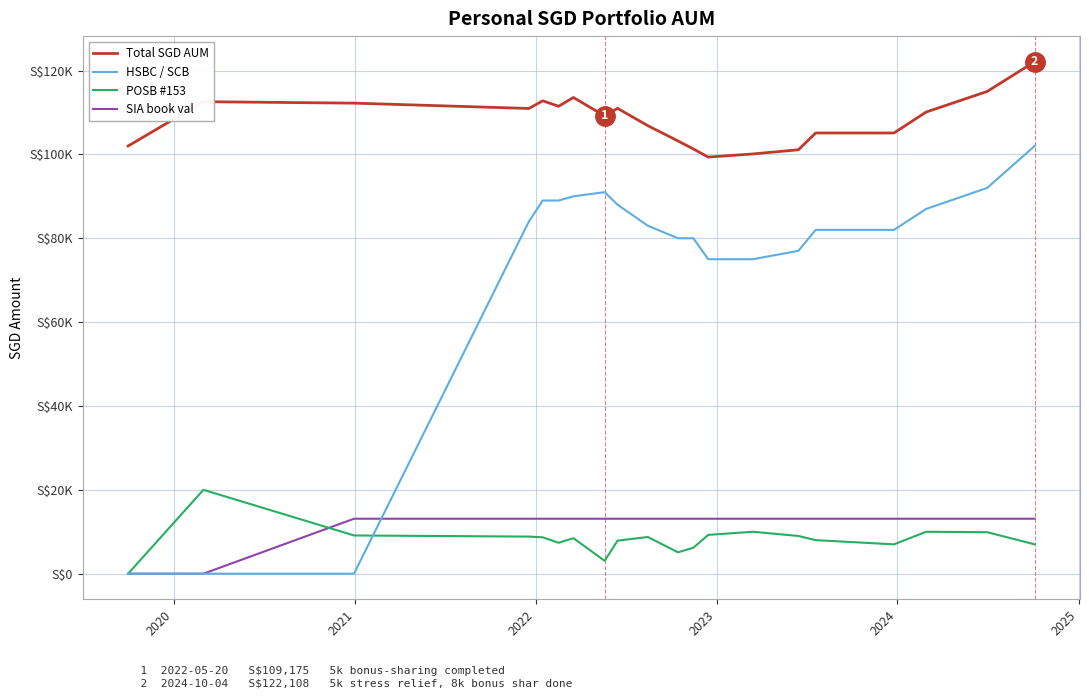

Does the chart display data point markers on the line(s)?

No